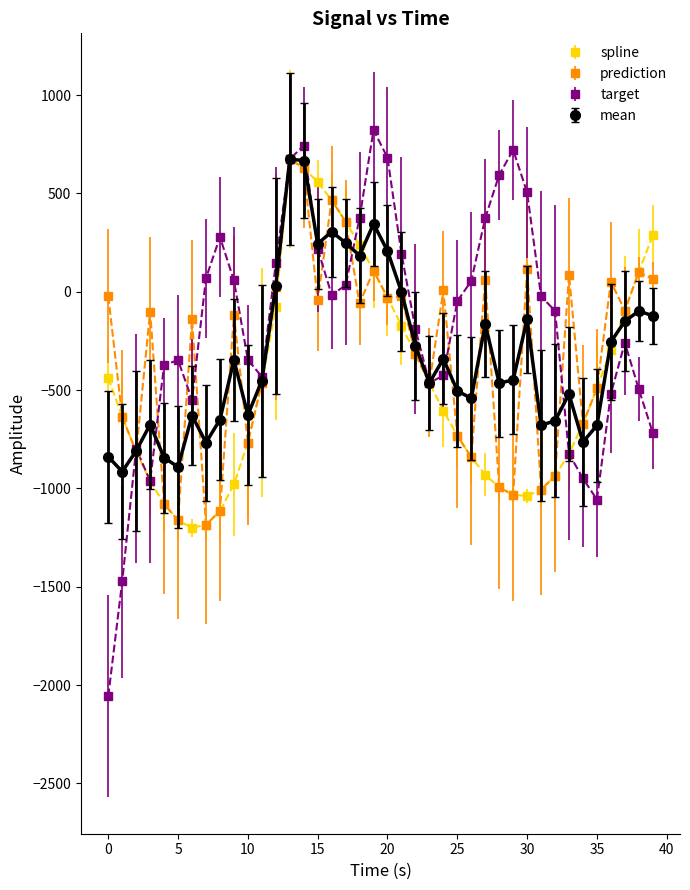

What is the value of the spline point at the 25th from the left?

-604.4